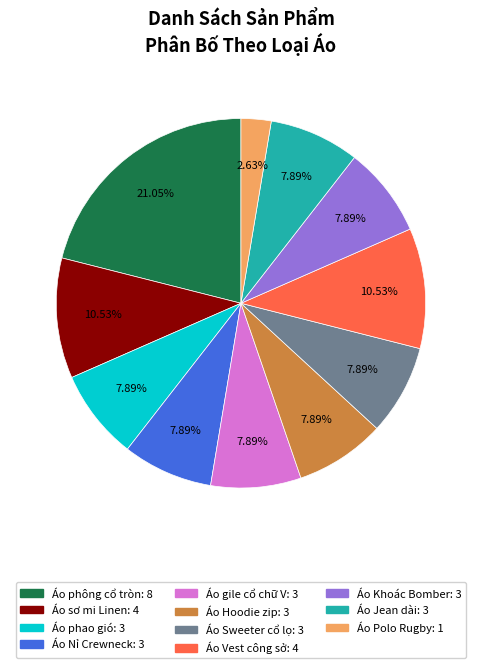

To the nearest percent, what is the difference between the Áo Polo Rugby and Áo Hoodie zip slice percentages?

5%